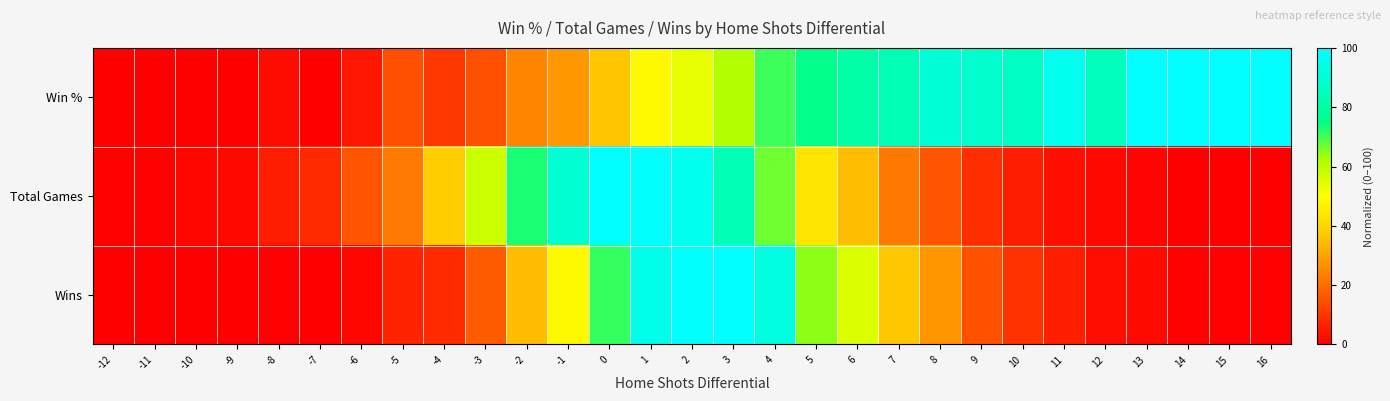

Which has a higher value, -3 or 4?

4